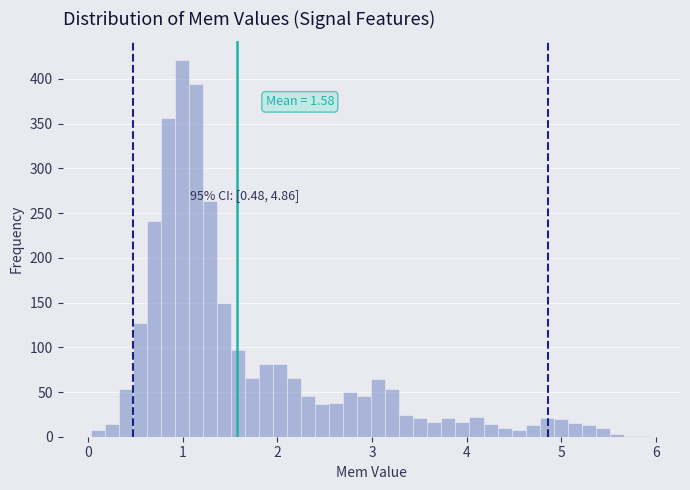

Around what value on the x-axis is the tallest bar? Give the approximate position of its centre, as read against the axis.

1.0